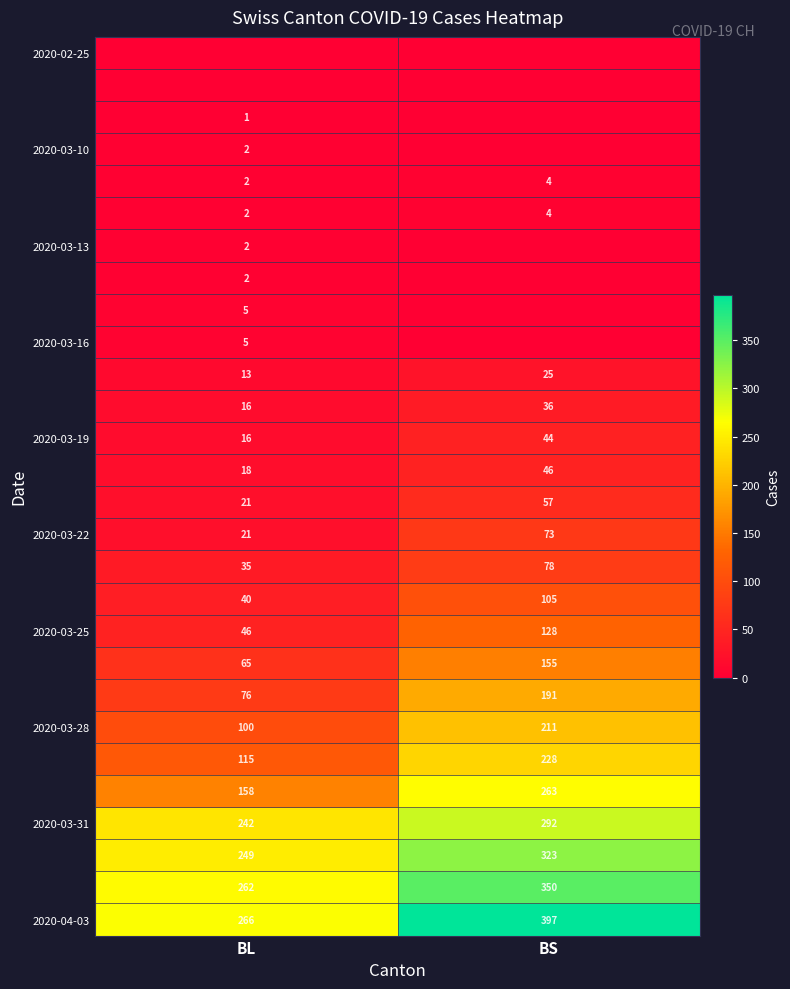

The 2020-03-28 series shows 147 at BL. True or false?

False